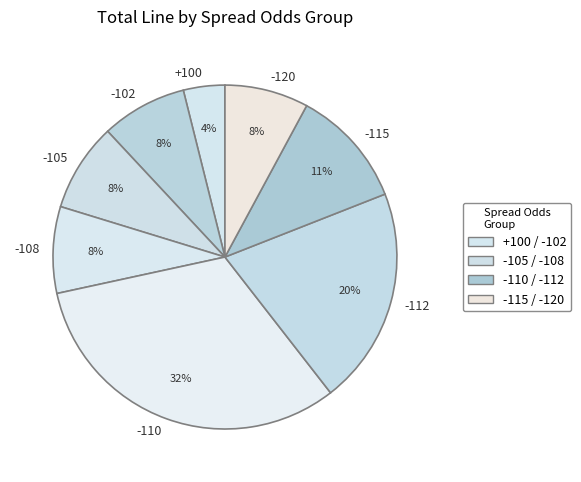

To the nearest percent, what is the difference between the -110 and -115 slice percentages?

21%